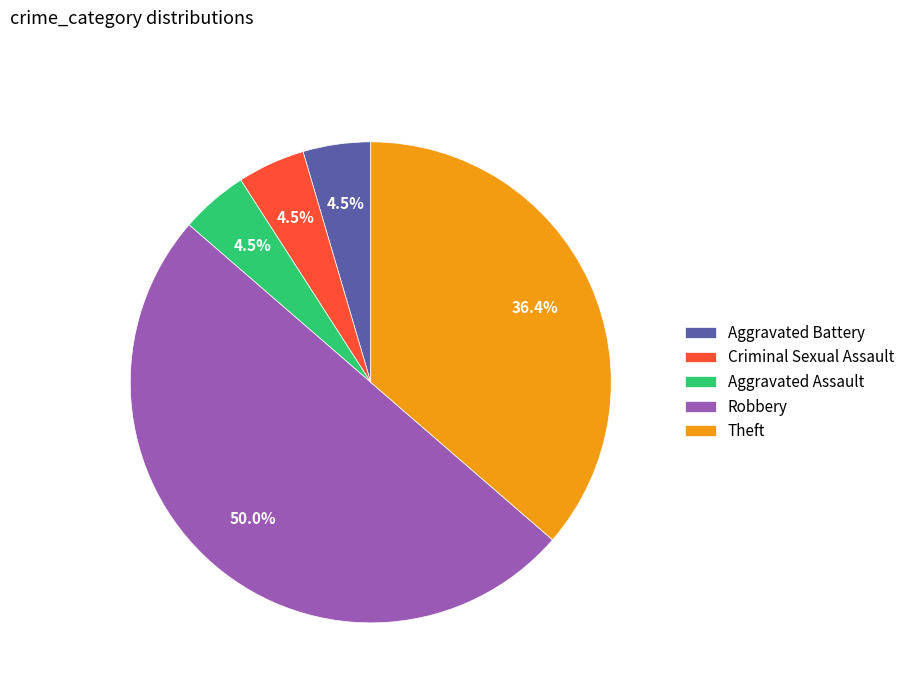

What percentage do Aggravated Assault and Theft together represent?

40.9%